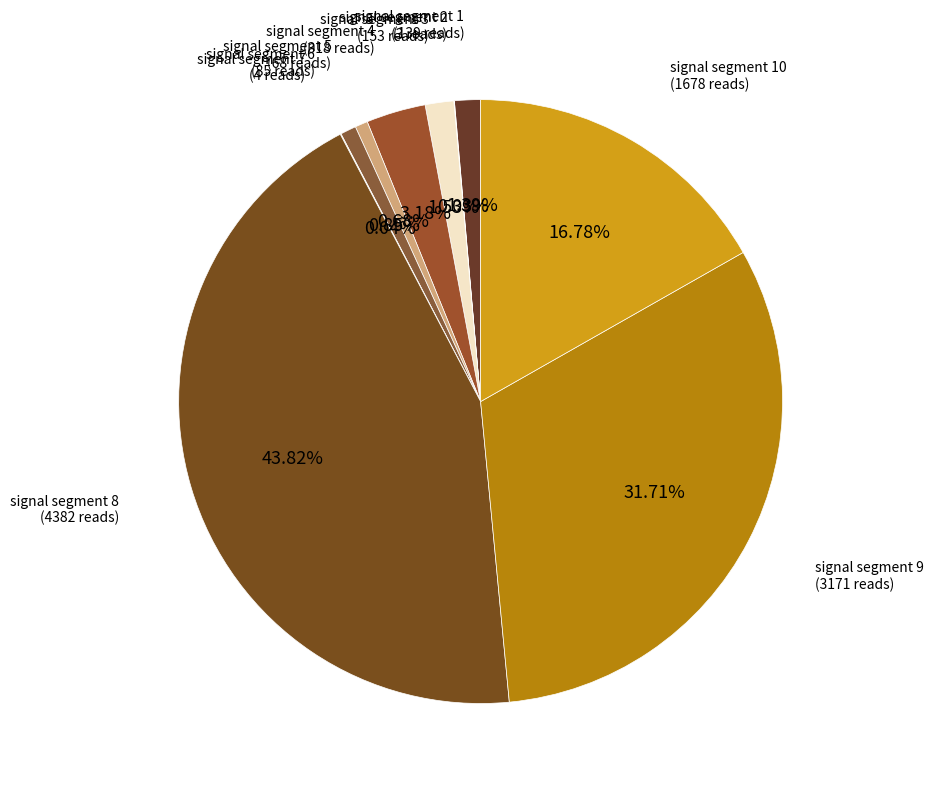

Is signal segment 8 the majority of the pie?

No